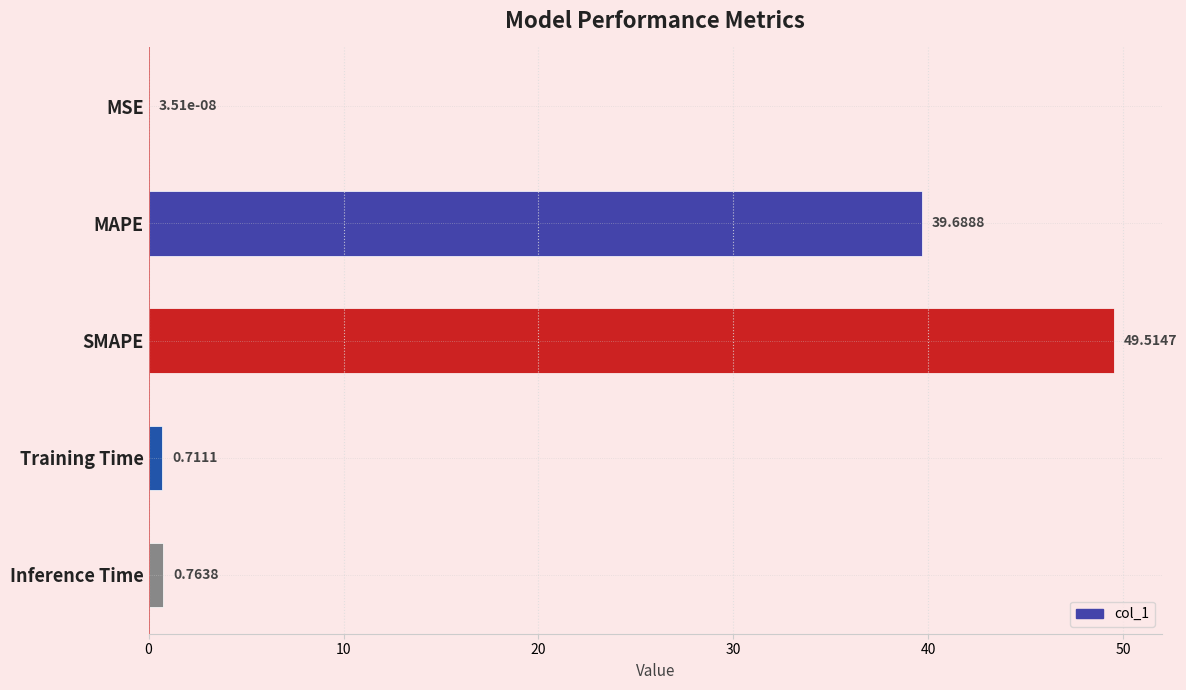

How many series are shown in this chart?

1